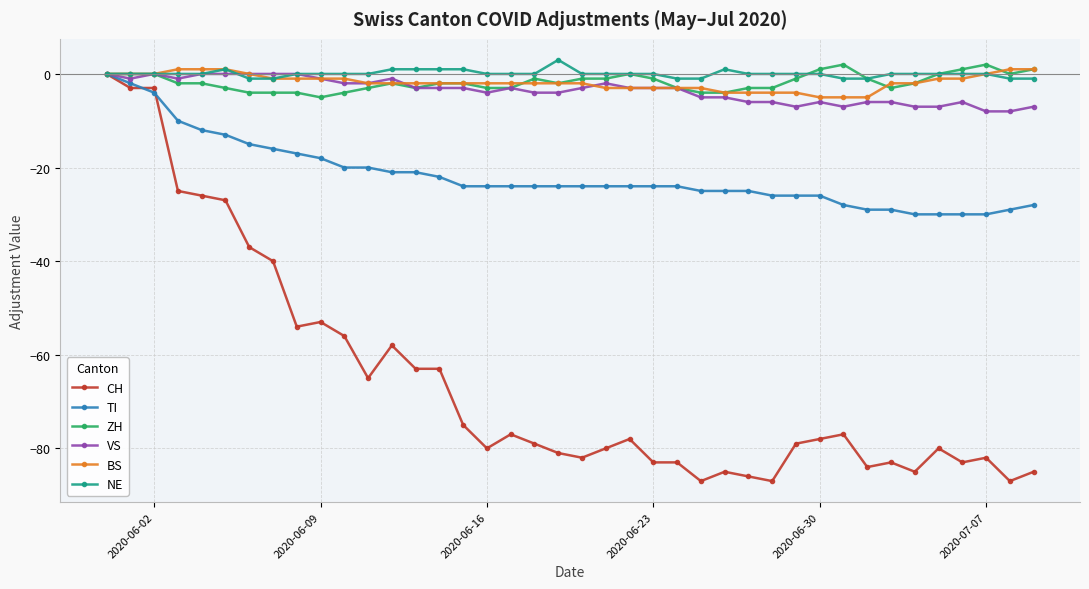

Count the number of categories in the chart.

40